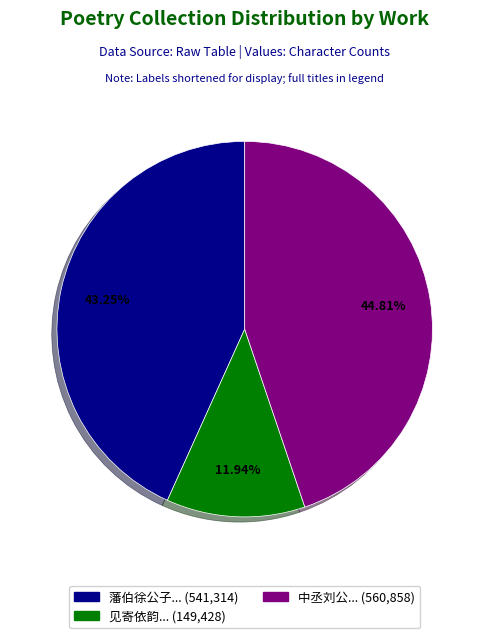

Is there any slice that represents more than half of the pie?

No